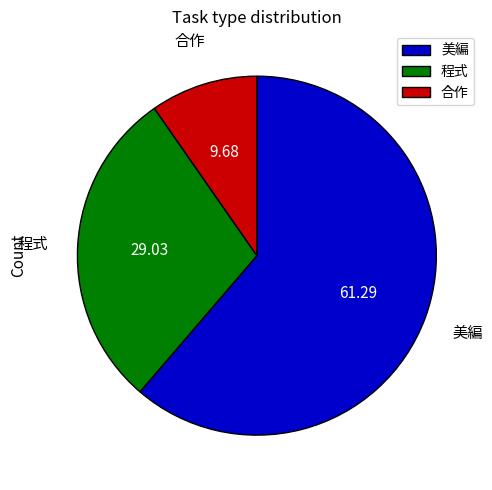

Is it true that 程式 is 40% of the pie?

False